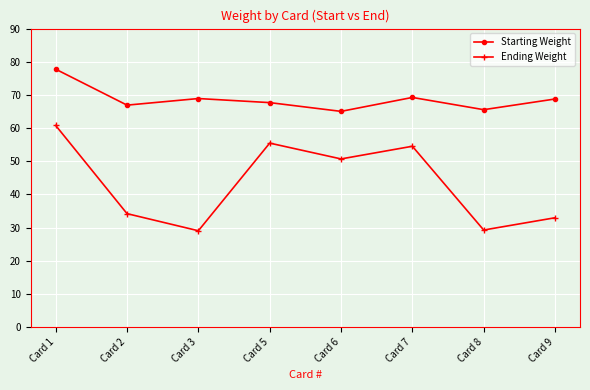

In Starting Weight, how many points are higher than both neighbors (excluding endpoints)?

2